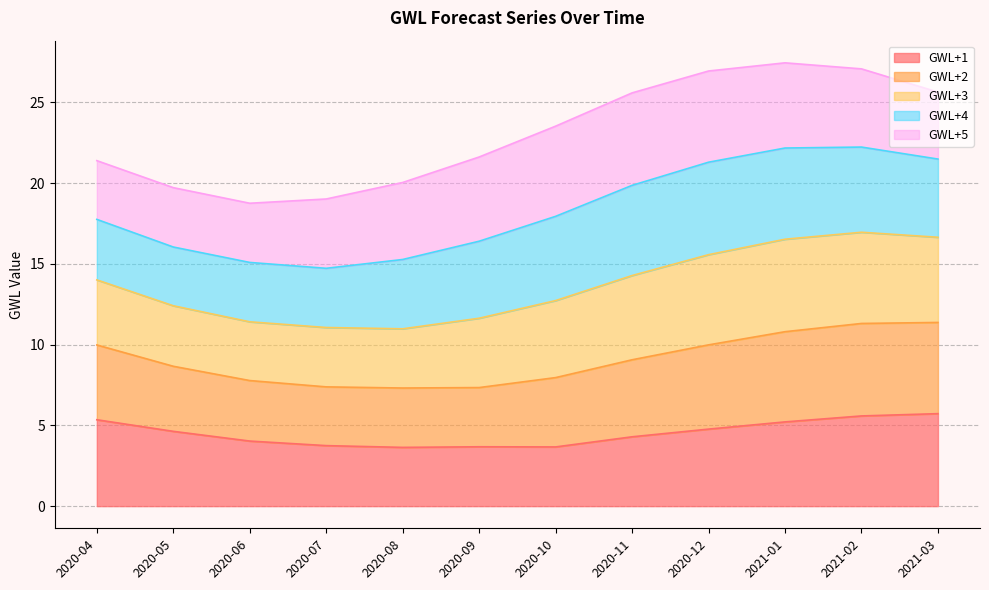

Count the number of categories in the chart.

12